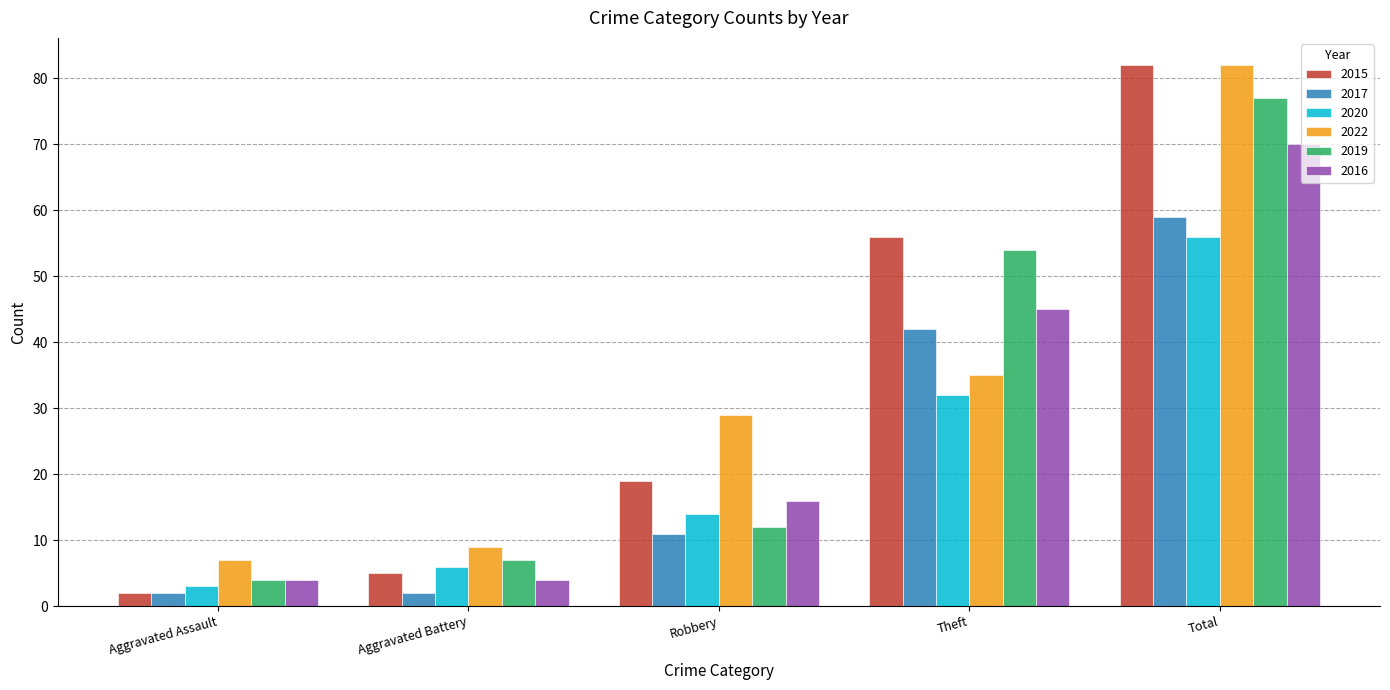

Which category has the highest value in the 2022 series?

Total